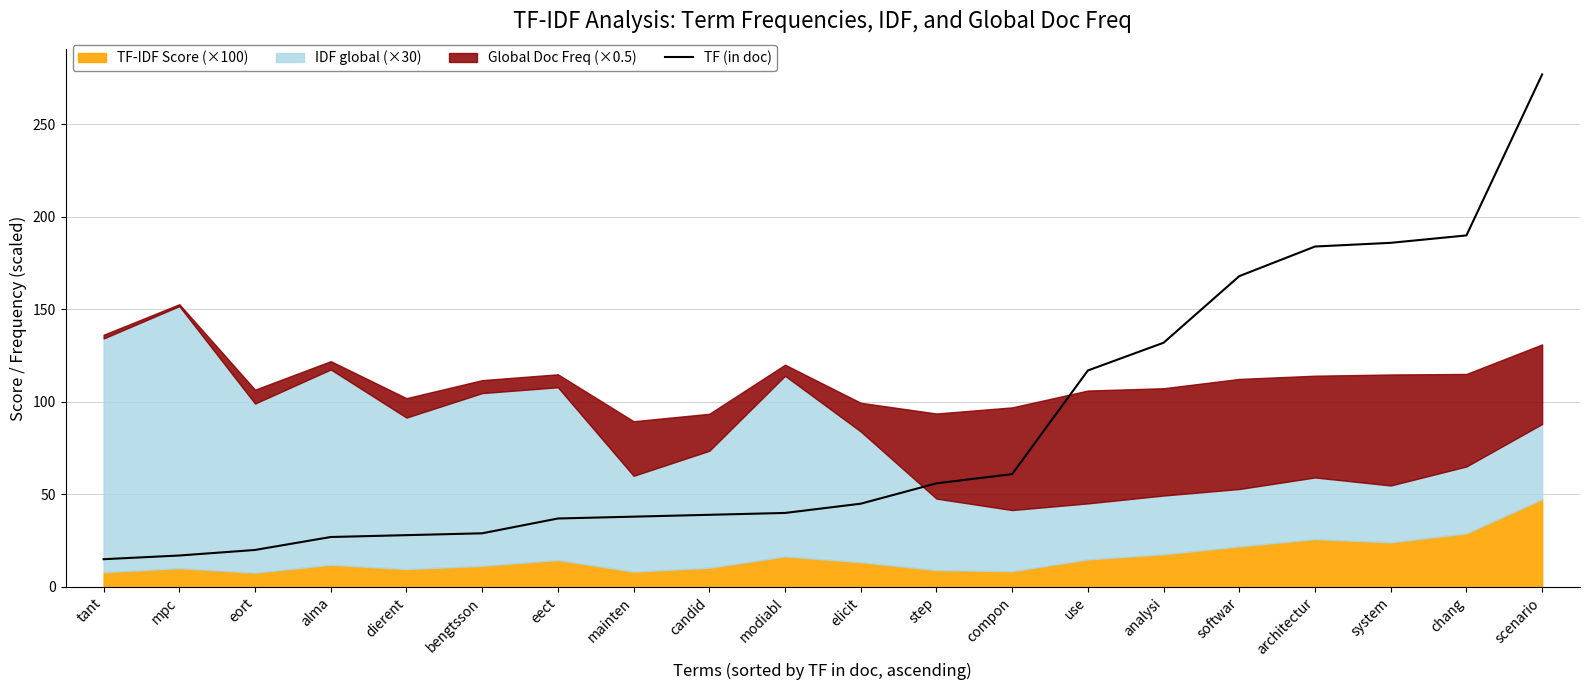

Which label corresponds to the smallest value in the chart?

tant